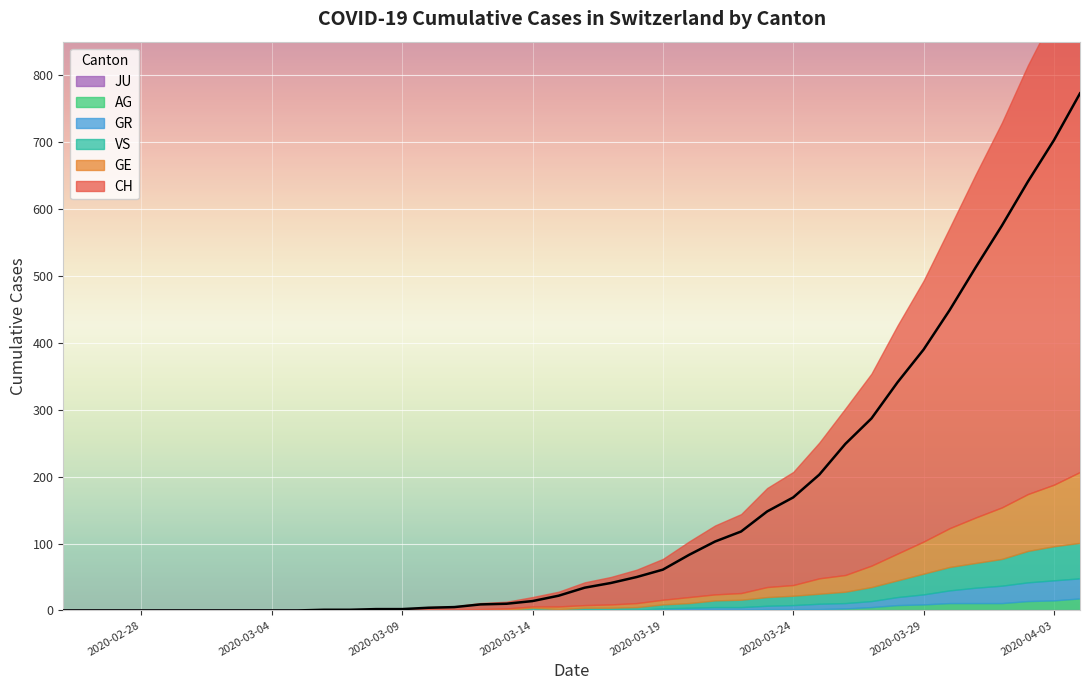

Reading right to left, list all the values displayed in this chart.

CH: 39=773	38=703	37=641	36=575	35=513	34=449	33=390	32=341	31=287	30=249	29=203	28=169	27=148	26=118	25=103	24=83	23=61	22=50	21=41	20=34	19=22	18=14	17=10	16=9	15=5	14=4	13=2	12=2	11=1	10=1	9=0	8=0	7=0	6=0	5=0	4=0	3=0	2=0	1=0	0=0
GE: 39=106	38=92	37=85	36=77	35=68	34=58	33=48	32=40	31=32	30=25	29=23	28=16	27=15	26=10	25=9	24=9	23=7	22=6	21=5	20=4	19=4	18=2	17=2	16=2	15=1	14=1	13=0	12=0	11=0	10=0	9=0	8=0	7=0	6=0	5=0	4=0	3=0	2=0	1=0	0=0
AG: 39=18	38=15	37=14	36=11	35=11	34=11	33=9	32=8	31=5	30=3	29=2	28=2	27=2	26=1	25=1	24=1	23=1	22=0	21=0	20=0	19=0	18=0	17=0	16=0	15=0	14=0	13=0	12=0	11=0	10=0	9=0	8=0	7=0	6=0	5=0	4=0	3=0	2=0	1=0	0=0
GR: 39=30	38=30	37=28	36=26	35=23	34=19	33=15	32=12	31=9	30=8	29=8	28=6	27=5	26=4	25=4	24=3	23=2	22=1	21=1	20=1	19=0	18=0	17=0	16=0	15=0	14=0	13=0	12=0	11=0	10=0	9=0	8=0	7=0	6=0	5=0	4=0	3=0	2=0	1=0	0=0
JU: 39=0	38=0	37=0	36=0	35=0	34=0	33=0	32=0	31=0	30=0	29=0	28=0	27=0	26=0	25=0	24=0	23=0	22=0	21=0	20=0	19=0	18=0	17=0	16=0	15=0	14=0	13=0	12=0	11=0	10=0	9=0	8=0	7=0	6=0	5=0	4=0	3=0	2=0	1=0	0=0
VS: 39=53	38=51	37=47	36=40	35=37	34=35	33=31	32=25	31=21	30=17	29=15	28=14	27=13	26=11	25=10	24=7	23=6	22=4	21=3	20=3	19=2	18=4	17=1	16=0	15=0	14=0	13=0	12=0	11=0	10=0	9=0	8=0	7=0	6=0	5=0	4=0	3=0	2=0	1=0	0=0